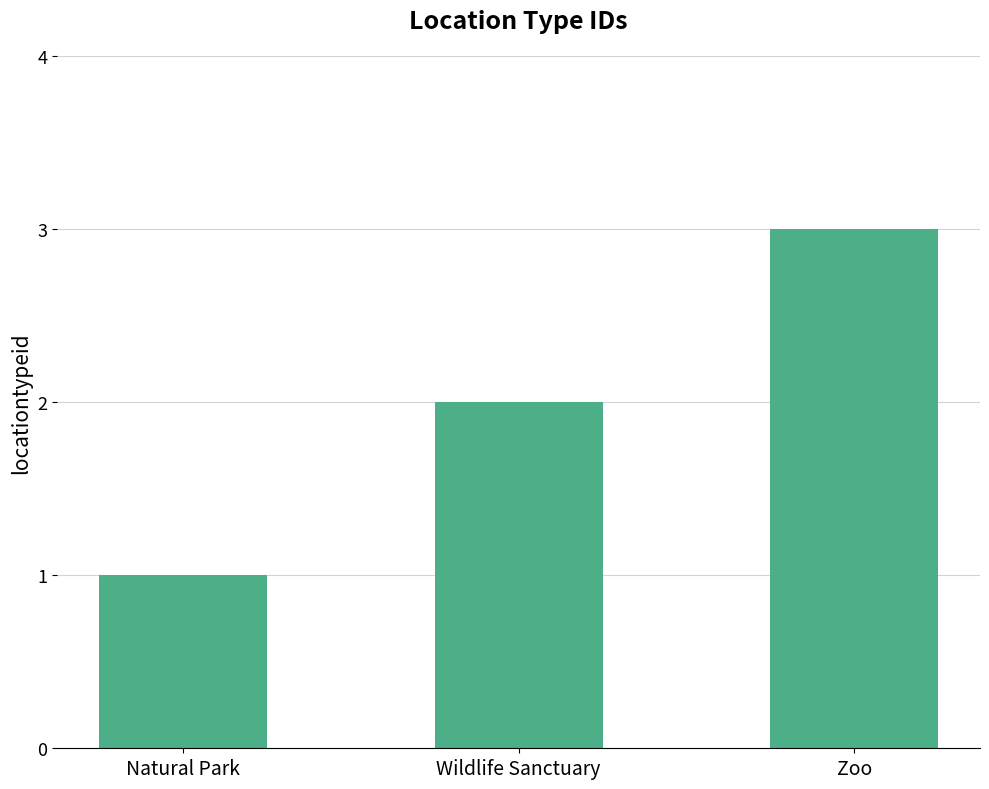

Reading right to left, what are all the values shown in this chart?

3	2	1